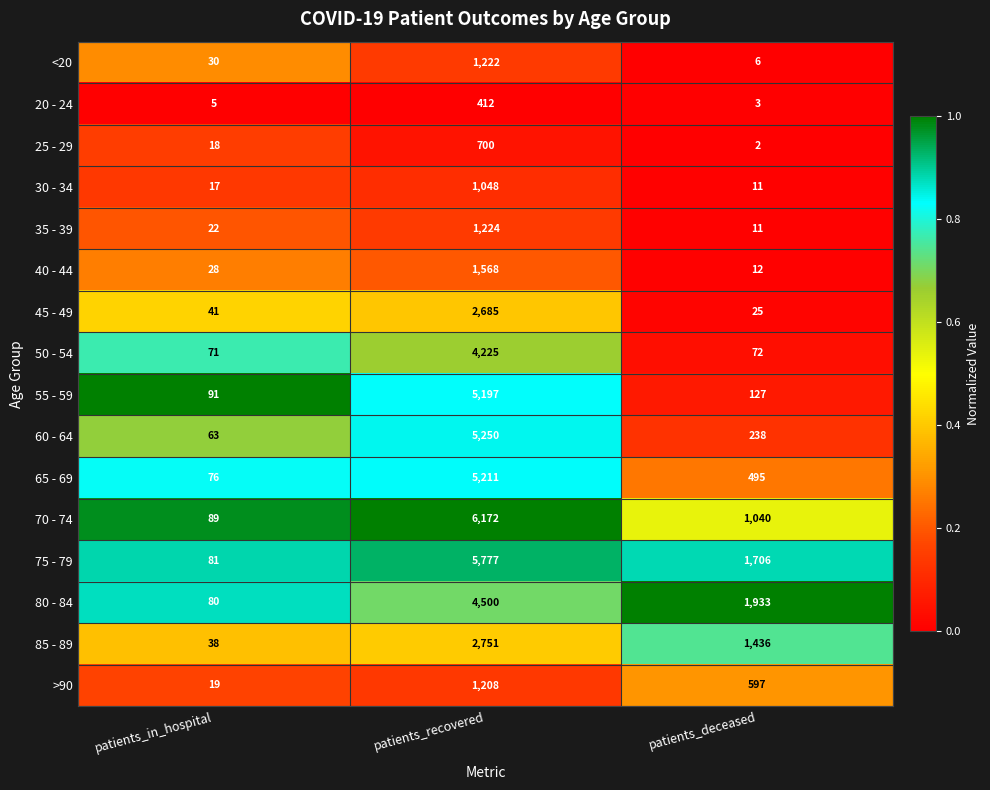

At which category is the sum across all series the highest?

patients_recovered